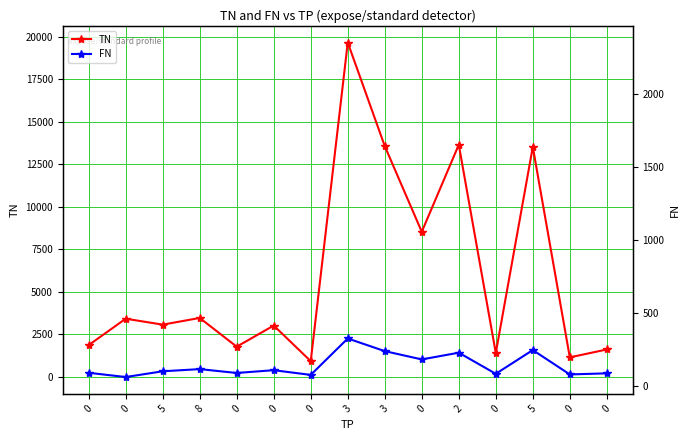

How many lines are shown in the chart?

2